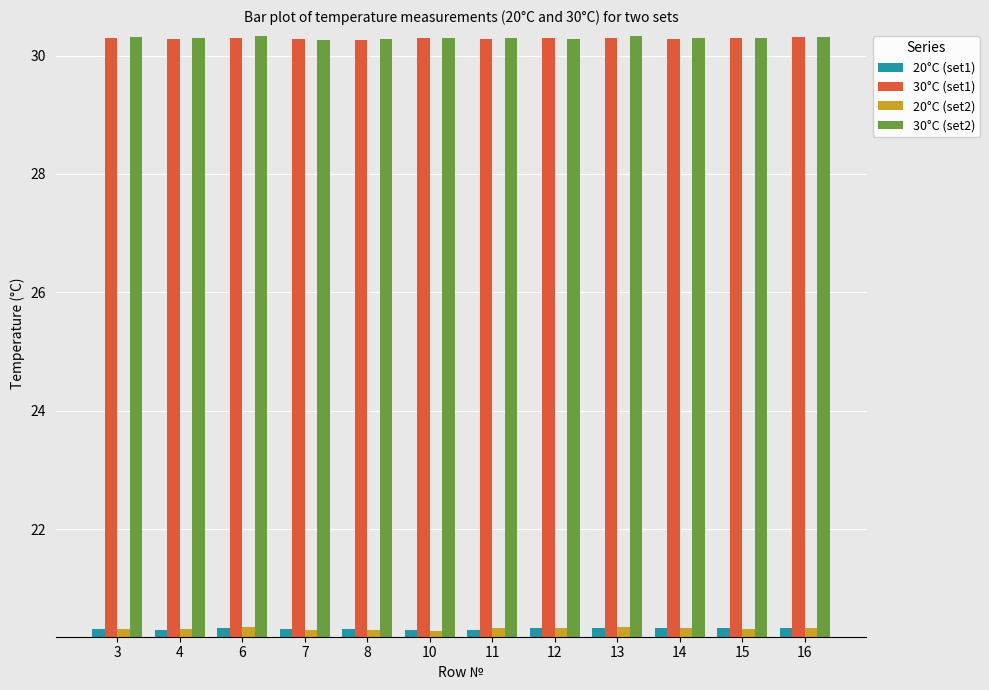

What is the difference between the highest and lowest values at 13?

10.0